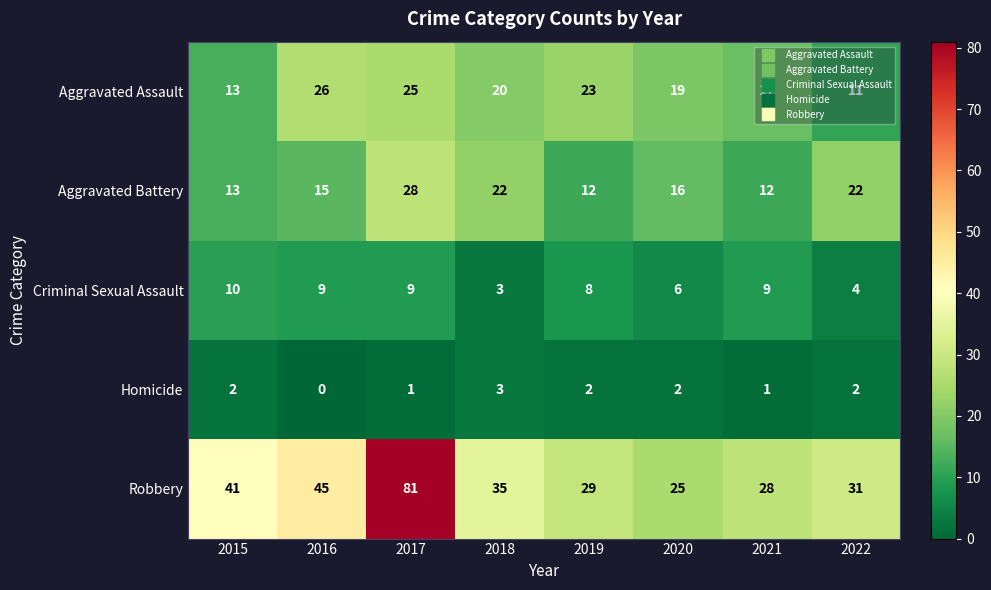

What is the total value across all series at 2020?

68